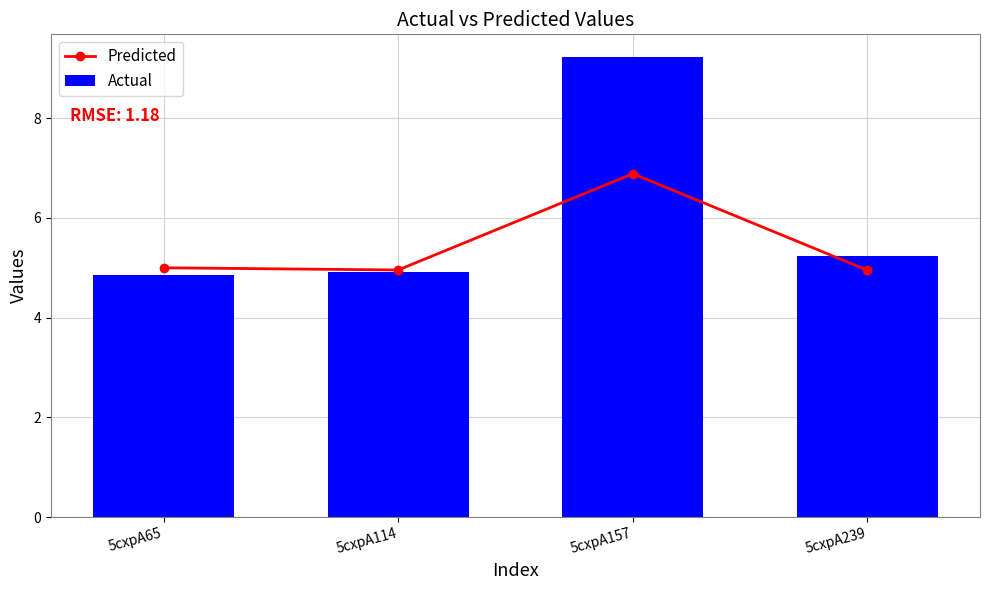

How many categories are shown in the chart?

4